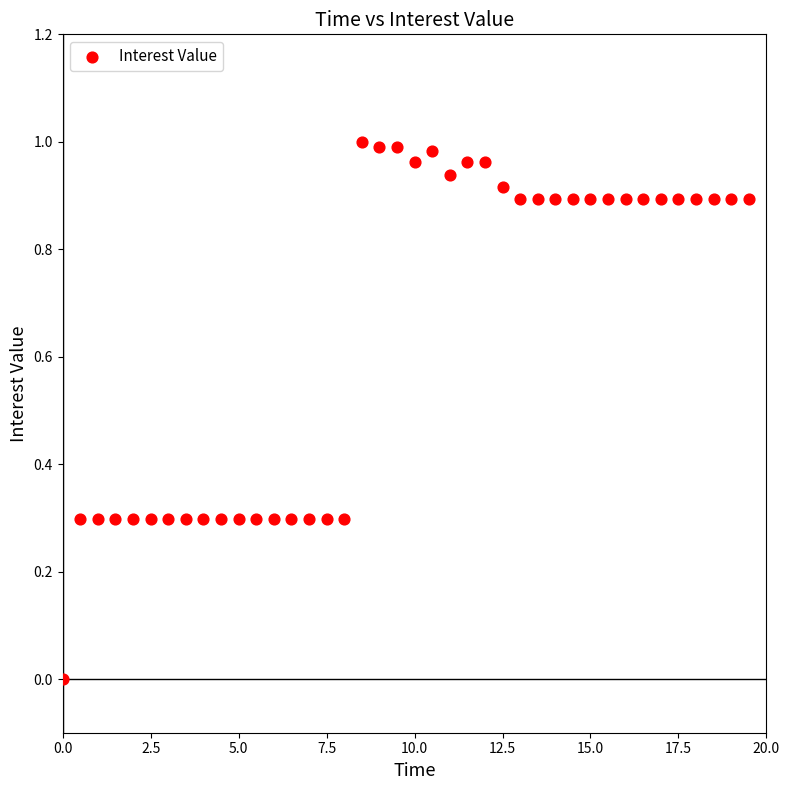

What is the range of X values (max minus min)?

19.5